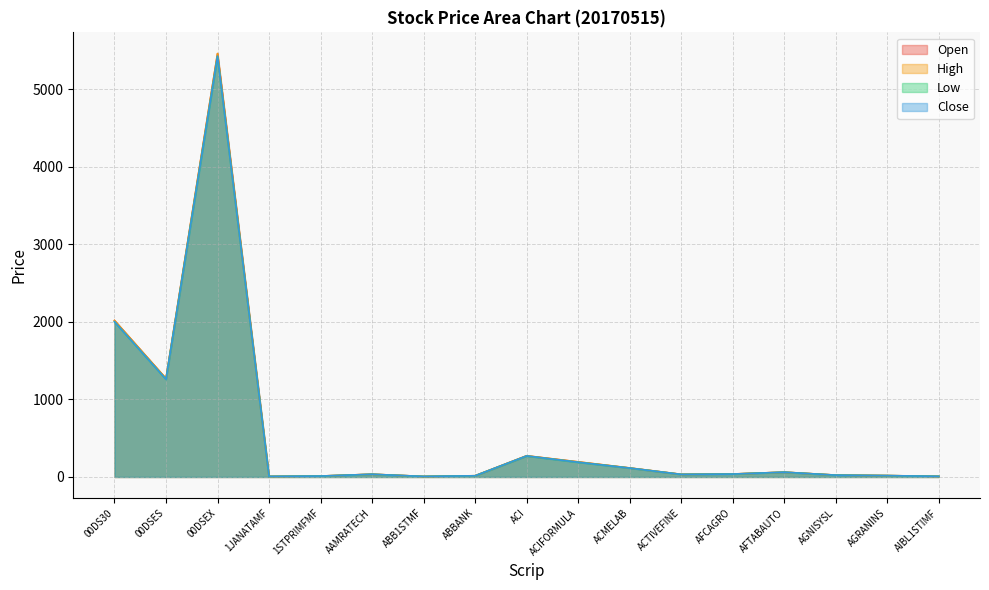

How many series are shown in this chart?

4